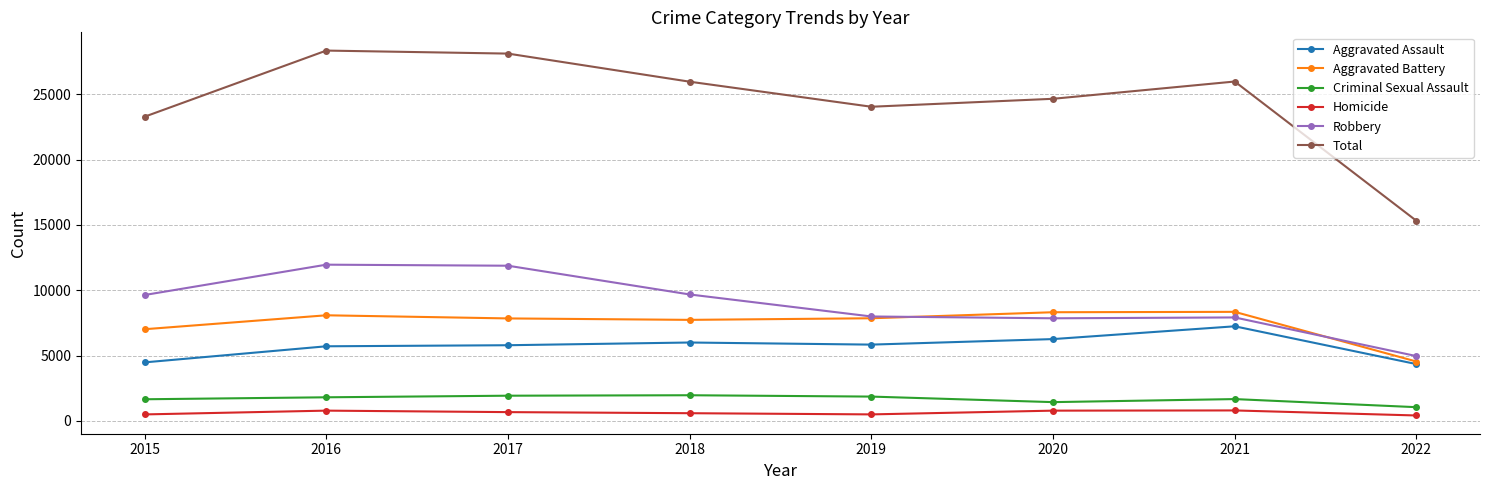

What is the sum of the Total values at 2019 and 2021?

50031